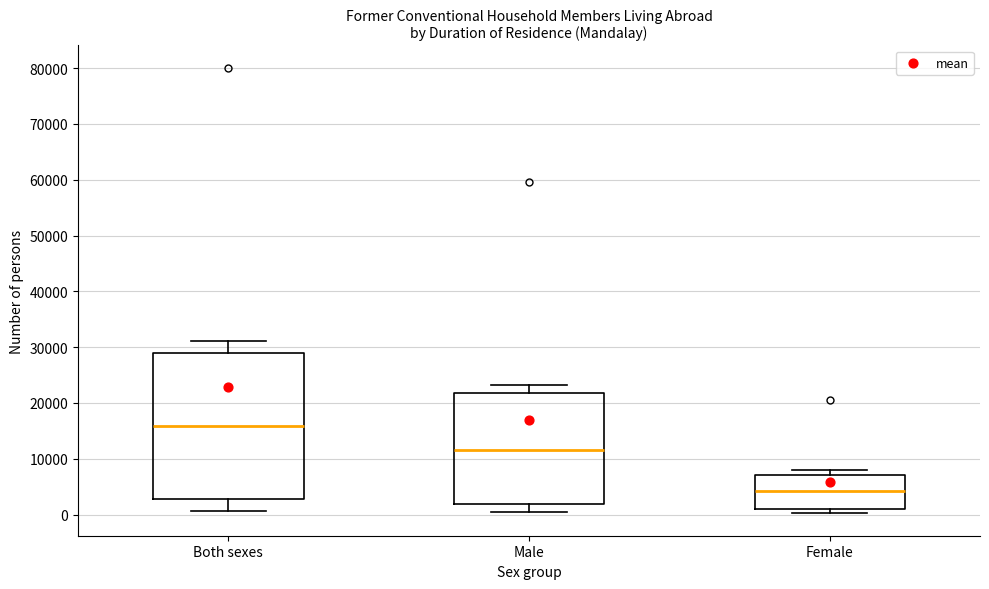

Reading left to right, transcribe this box plot: for each box, give where its median line is, the range the box spans, and where its two whiskers end, as read against the y-axis. The values are not printed on the chart, so give them approximately, as read against the axis.

Both sexes: median 16000, box 3000 to 29000, whiskers 1000 to 31000
Male: median 12000, box 2000 to 22000, whiskers 0 to 23000
Female: median 4000, box 1000 to 7000, whiskers 0 to 8000